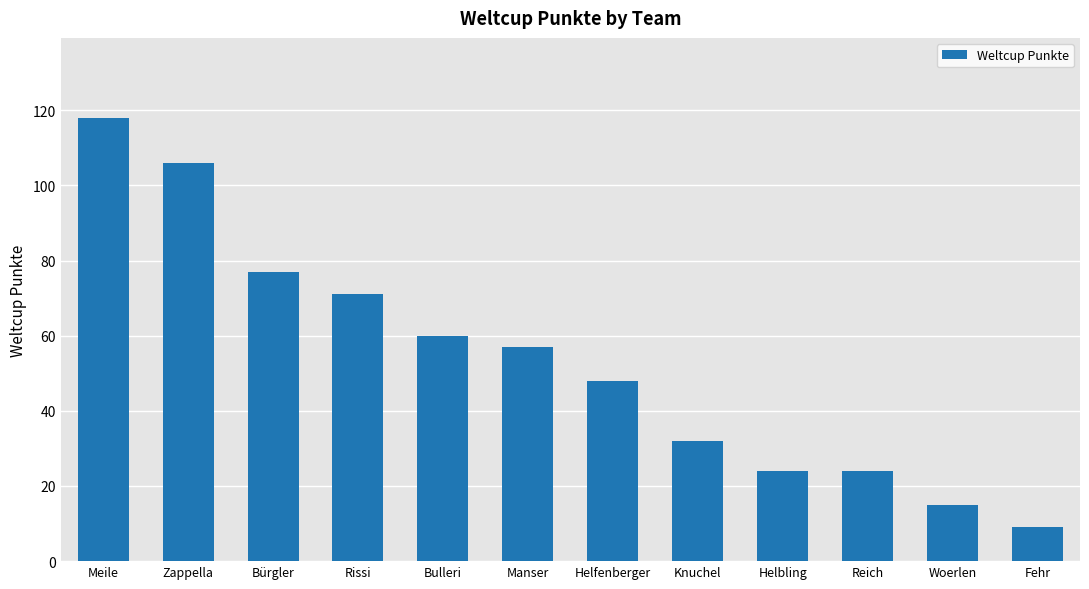

What is the label of the 11th bar from the right?

Zappella